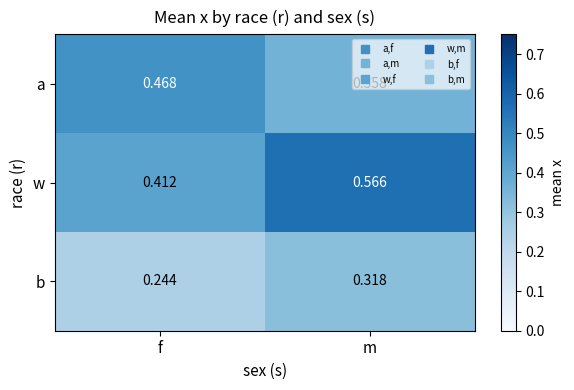

How many data points does each series have?

2